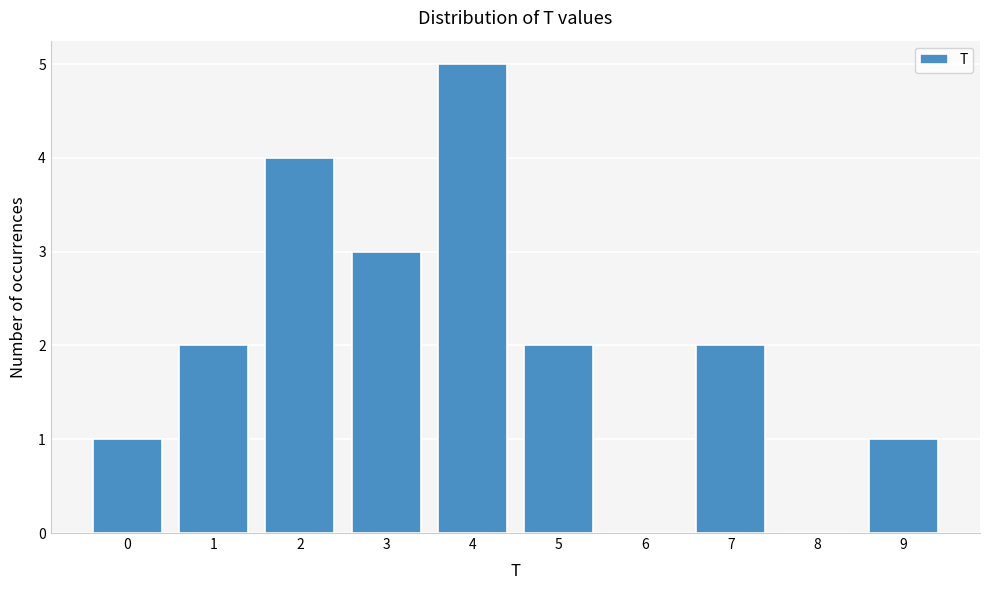

Reading left to right, what are all the values shown in this chart?

0=1	1=2	2=4	3=3	4=5	5=2	6=0	7=2	8=0	9=1